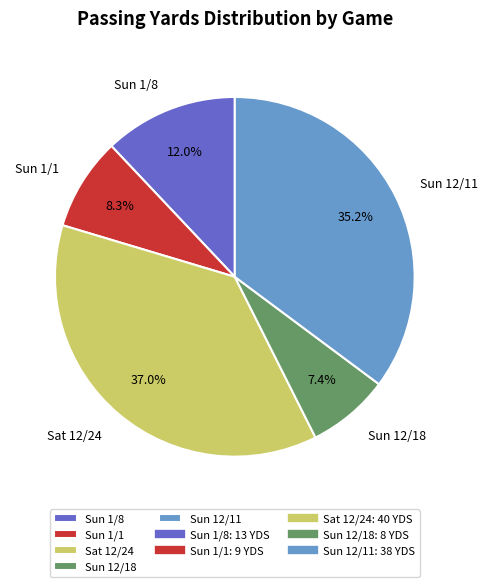

Which has a higher value, Sun 12/18 or Sun 1/8?

Sun 1/8